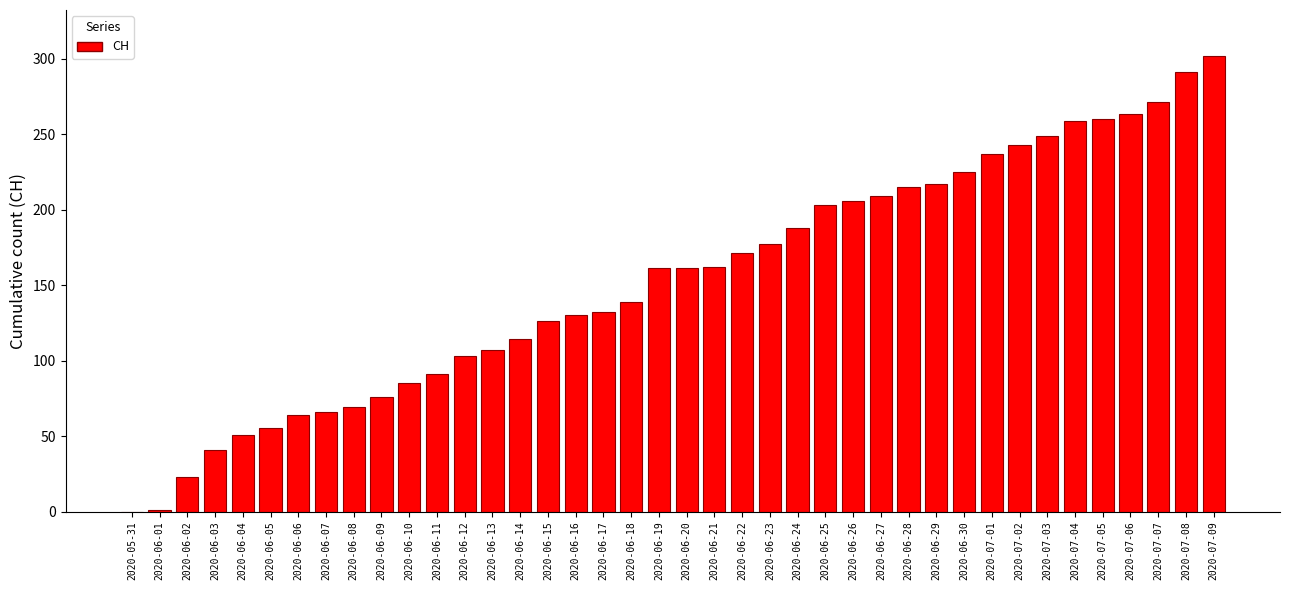

What is the greatest value displayed?

302